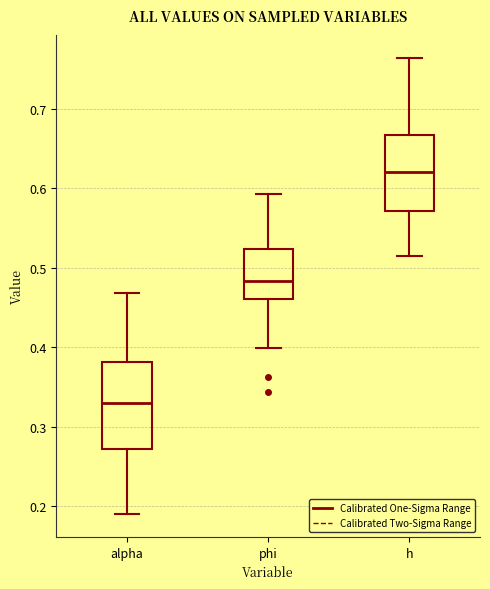

Reading left to right, transcribe this box plot: for each box, give where its median line is, the range the box spans, and where its two whiskers end, as read against the y-axis. The values are not printed on the chart, so give them approximately, as read against the axis.

alpha: median 0.33, box 0.27 to 0.38, whiskers 0.19 to 0.47
phi: median 0.48, box 0.46 to 0.52, whiskers 0.40 to 0.59
h: median 0.62, box 0.57 to 0.67, whiskers 0.52 to 0.76